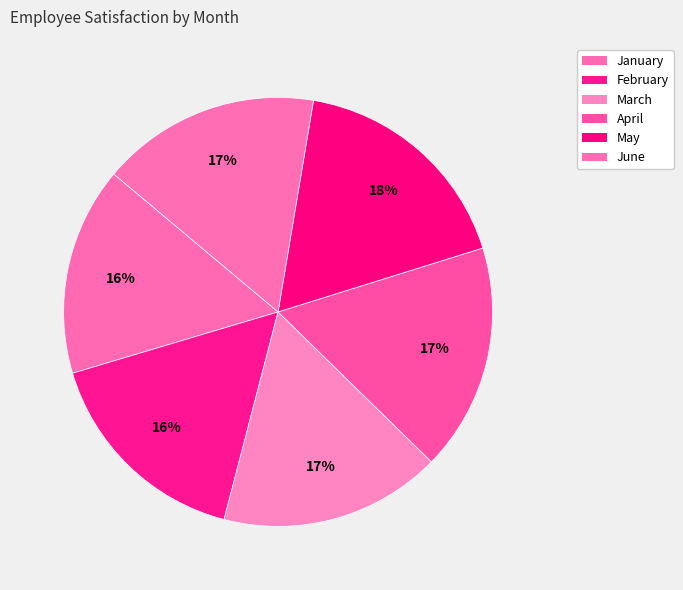

Which slice is the largest?

May